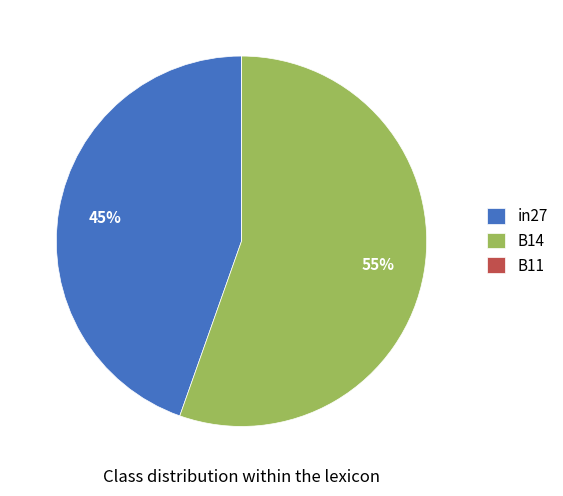

Is it true that B14 is 66% of the pie?

False